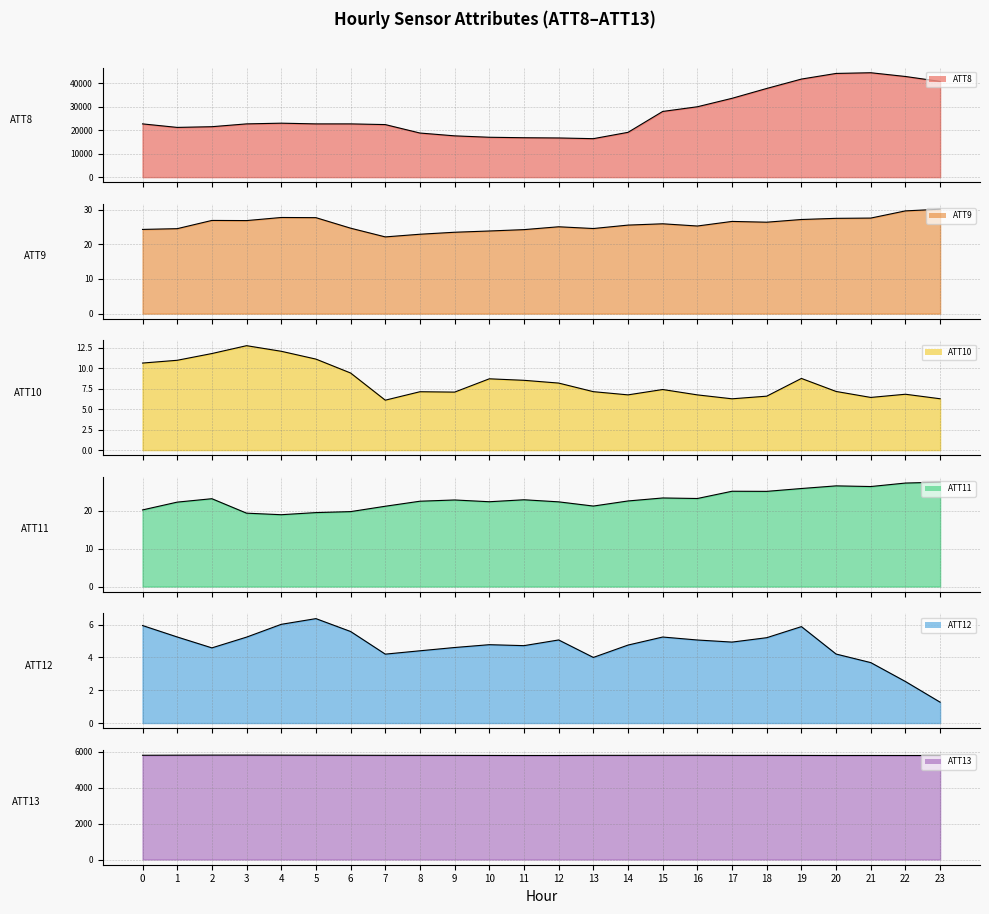

Which series changed the most between 12 and 17?

ATT8 line